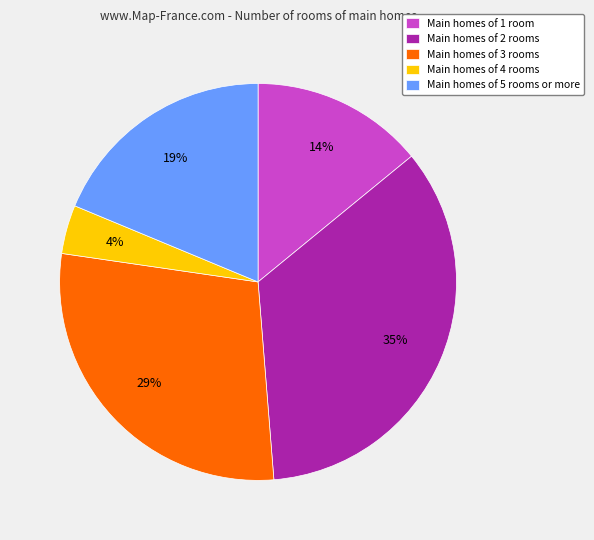

How many slices are in this pie chart?

5